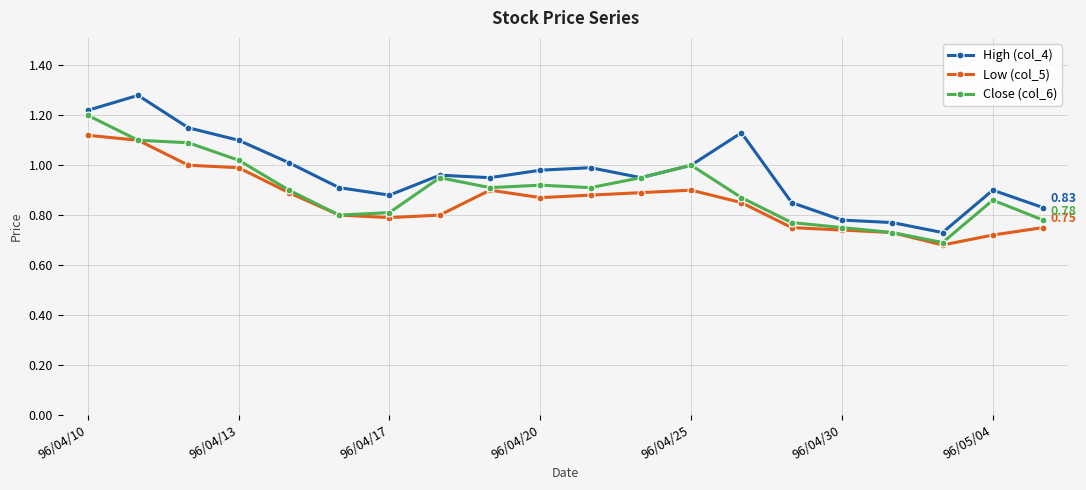

True or false: Close (col_6) has more than 0 points higher than both neighbors.

True